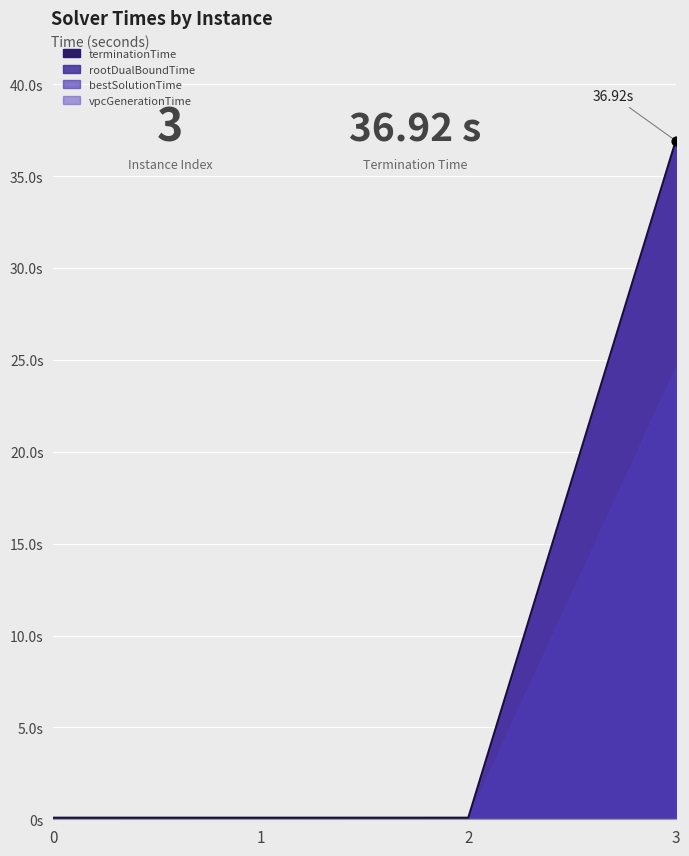

Which series contains the highest Y value?

terminationTime